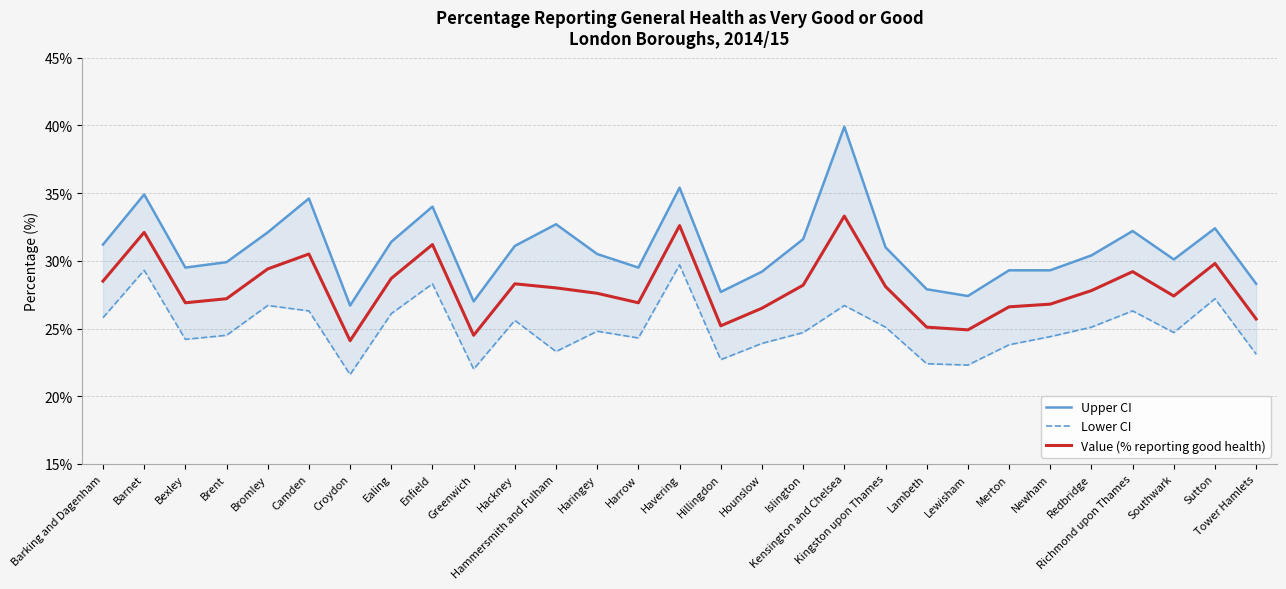

How many interior local peaks does the Upper CI series have?

8